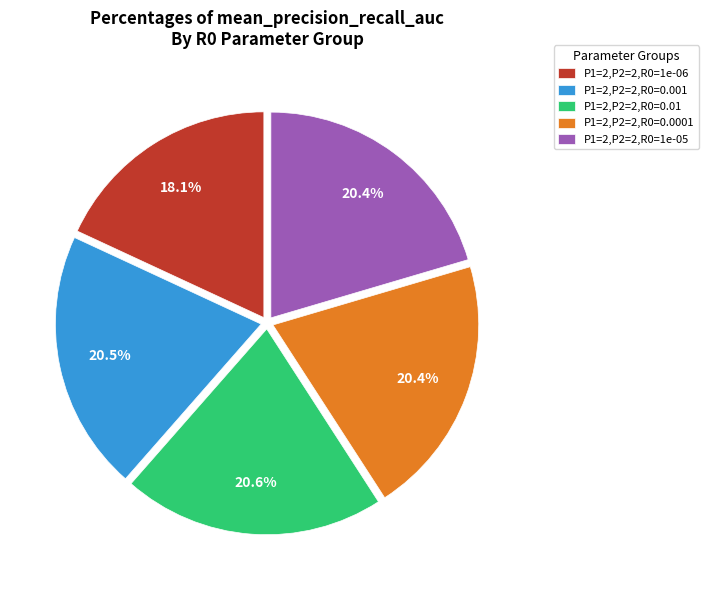

Combined, do P1=2,P2=2,R0=0.0001 and P1=2,P2=2,R0=0.01 account for over 50%?

No